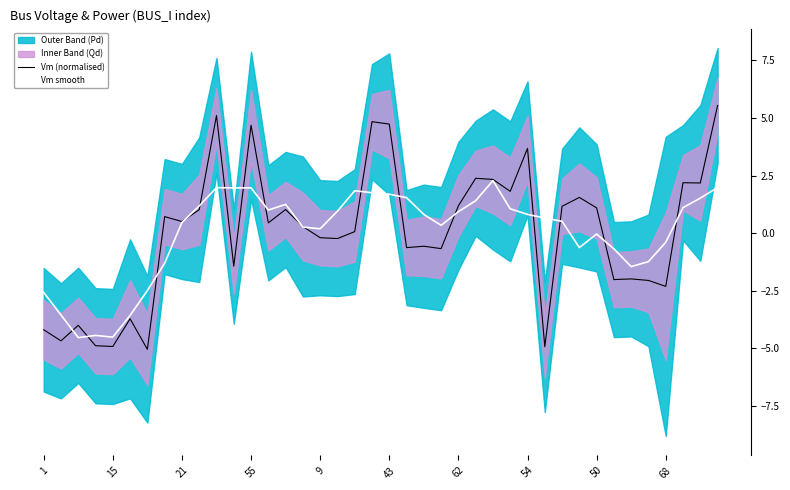

What is the greatest value displayed?

5.5